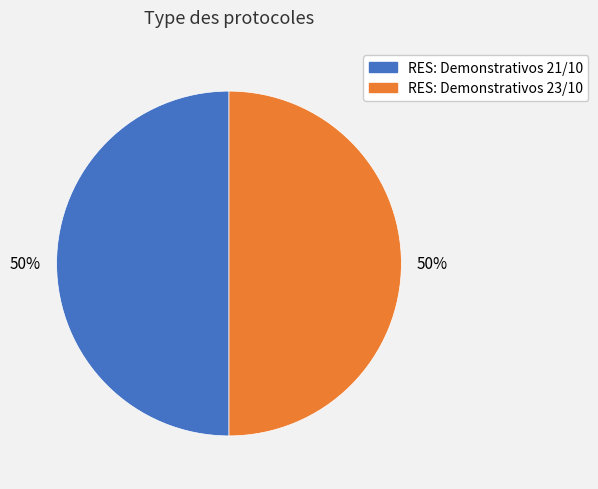

How many slices are in this pie chart?

2